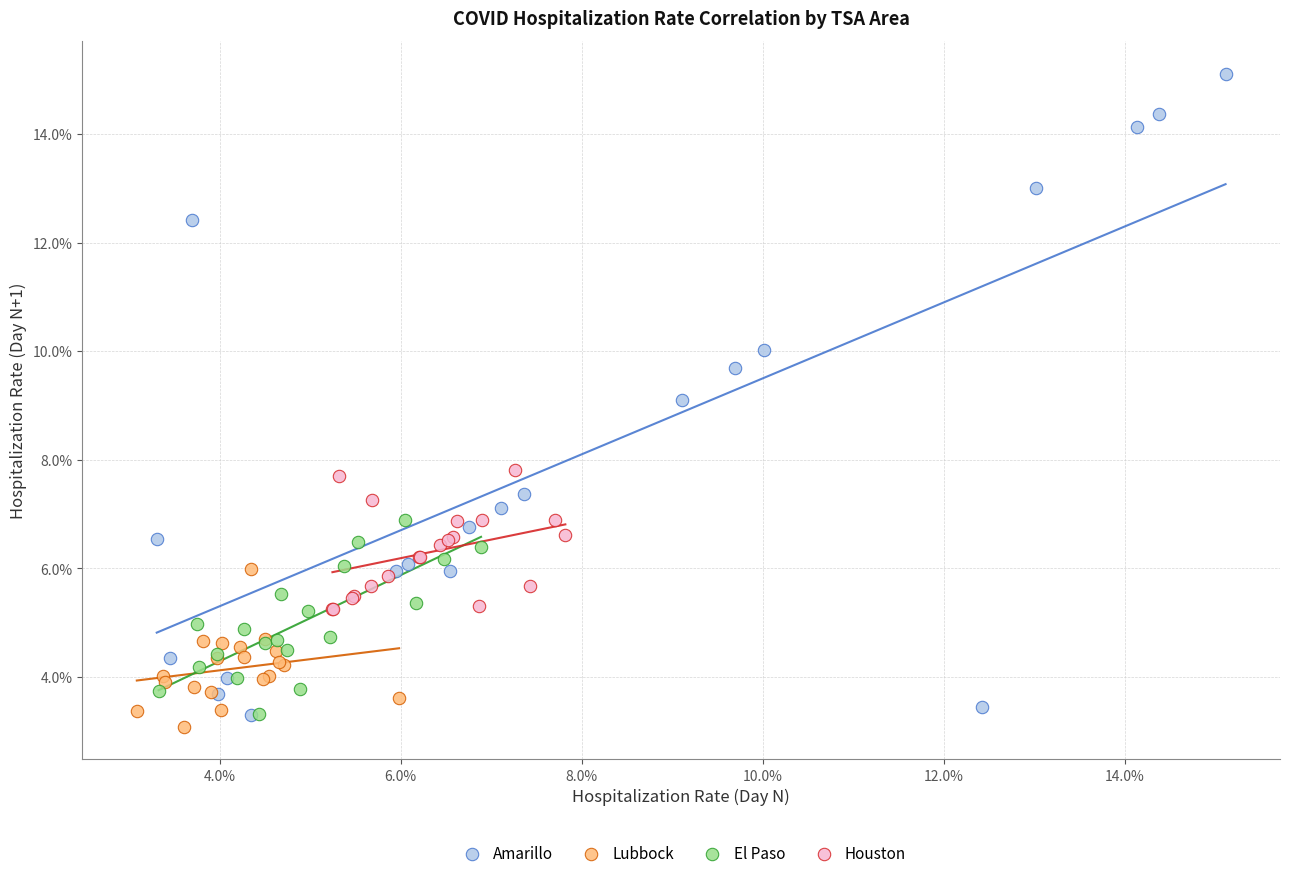

Which series has the widest spread of Y values?

Amarillo